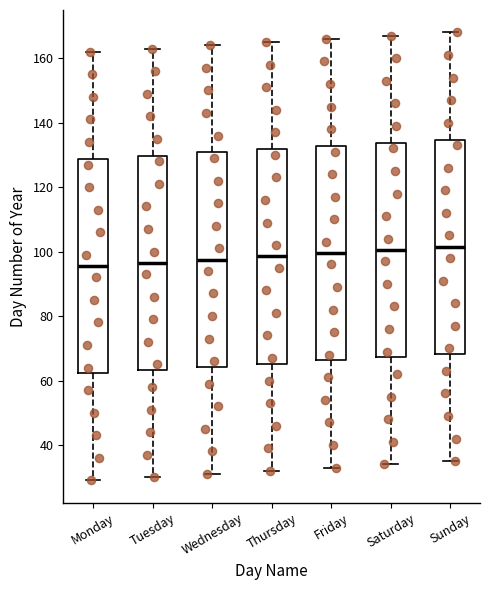

Reading left to right, transcribe this box plot: for each box, give where its median line is, the range the box spans, and where its two whiskers end, as read against the y-axis. The values are not printed on the chart, so give them approximately, as read against the axis.

Monday: median 96, box 62 to 128, whiskers 30 to 162
Tuesday: median 96, box 64 to 130, whiskers 30 to 164
Wednesday: median 98, box 64 to 130, whiskers 32 to 164
Thursday: median 98, box 66 to 132, whiskers 32 to 166
Friday: median 100, box 66 to 132, whiskers 34 to 166
Saturday: median 100, box 68 to 134, whiskers 34 to 168
Sunday: median 102, box 68 to 134, whiskers 36 to 168